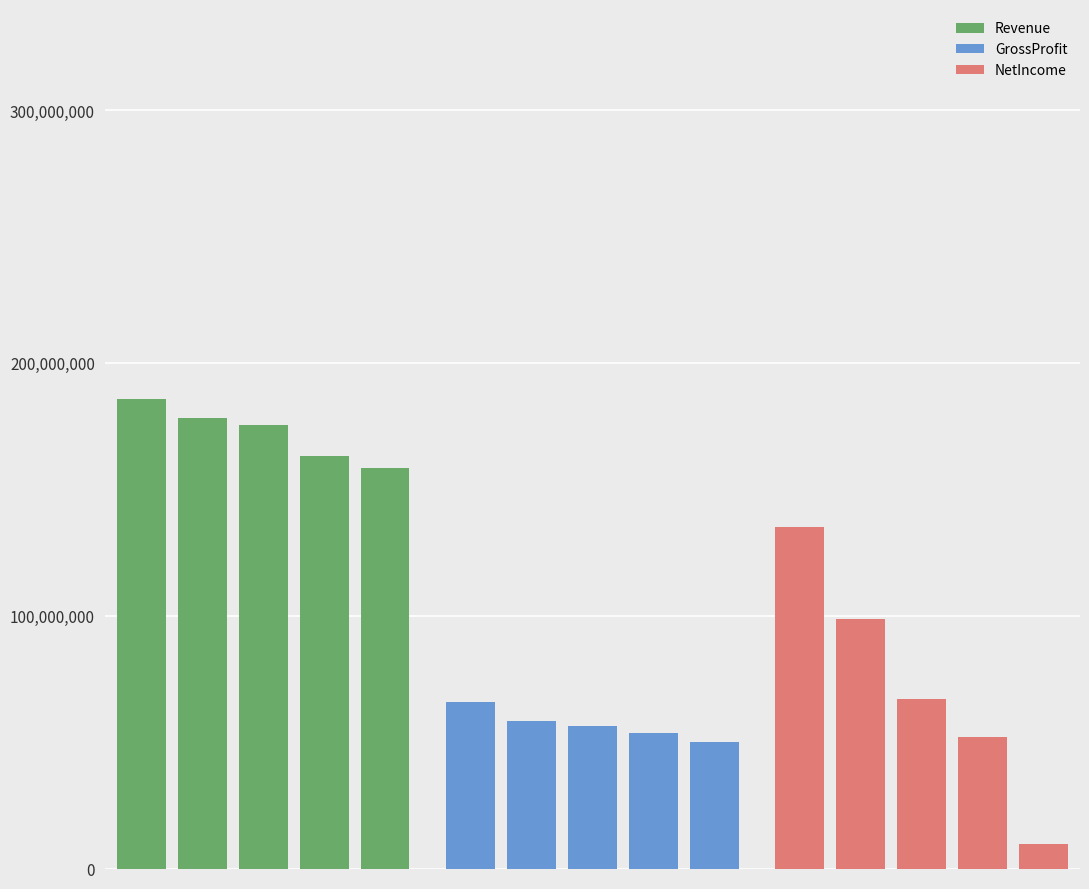

What is the value of the GrossProfit bar at the 5th from the left?

50197000